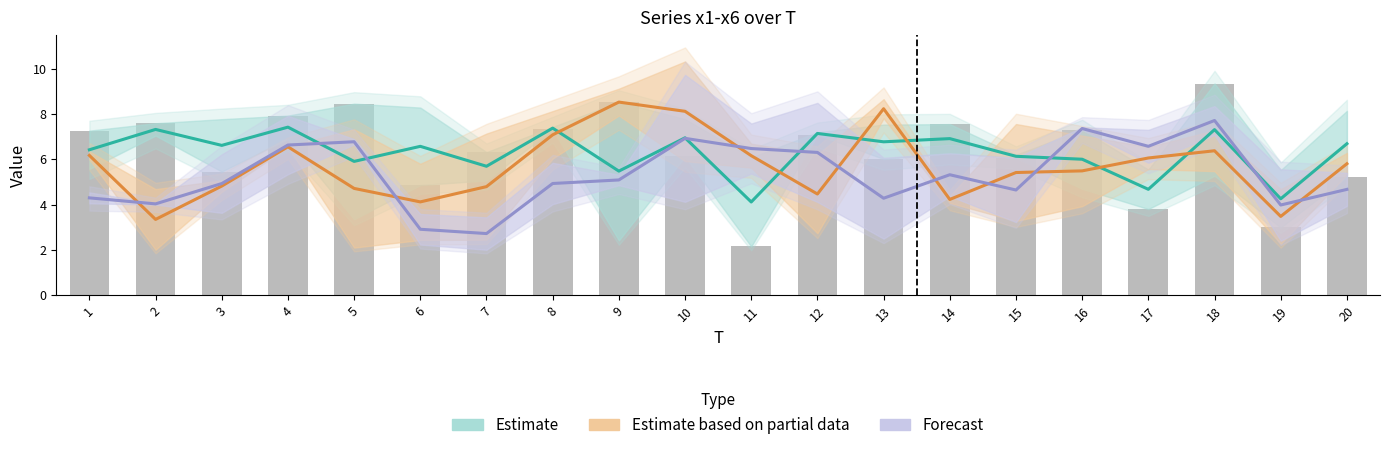

Reading left to right, extract all data points from this chart.

Estimate: 6.4	7.3	6.6	7.4	5.9	6.6	5.7	7.4	5.5	7.0	4.1	7.1	6.8	6.9	6.1	6.0	4.7	7.3	4.3	6.7
Estimate based on partial data: 6.2	3.3	4.8	6.6	4.7	4.1	4.8	7.1	8.5	8.1	6.2	4.5	8.2	4.2	5.4	5.5	6.1	6.4	3.5	5.8
Forecast: 4.3	4.0	4.9	6.6	6.8	2.9	2.7	4.9	5.1	6.9	6.5	6.3	4.3	5.3	4.6	7.4	6.6	7.7	4.0	4.7